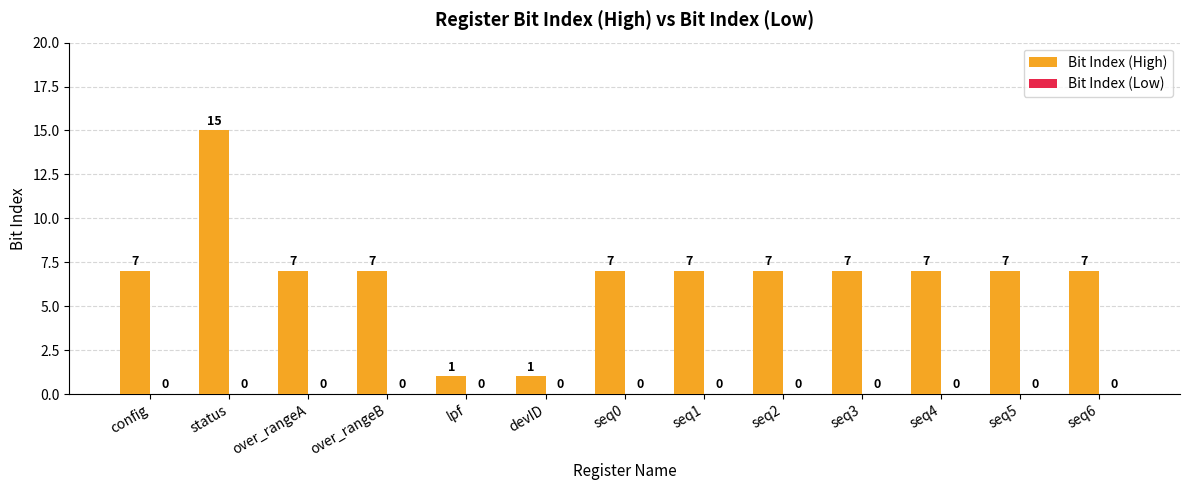

What is the ratio of the value at over_rangeA to the value at seq6?

1.0